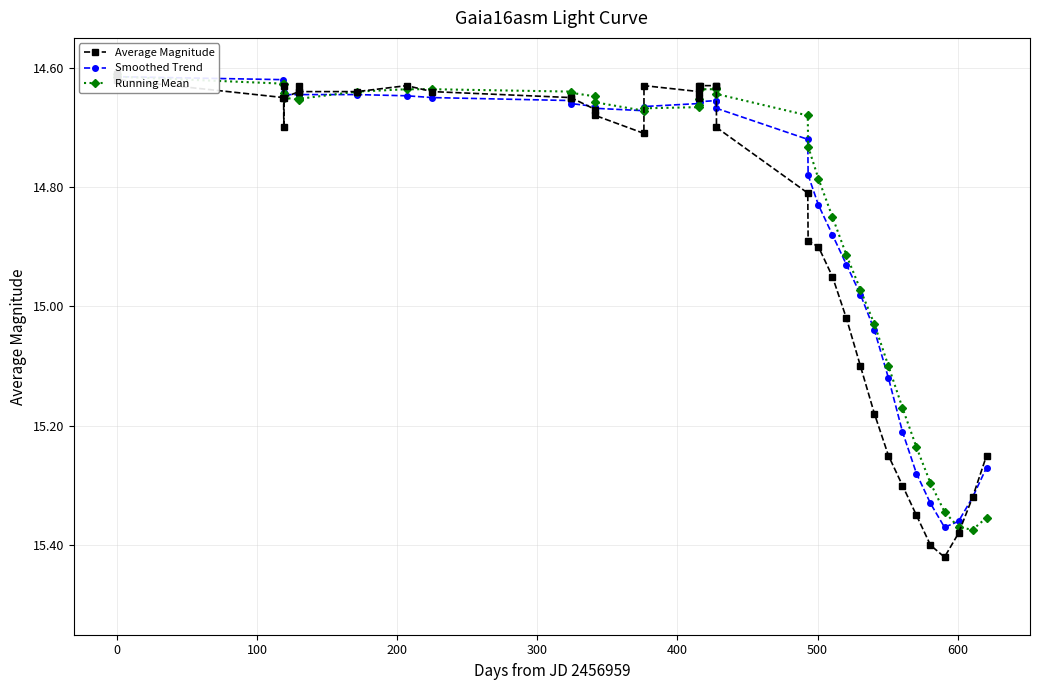

Where is the first local minimum for Running Mean?

600